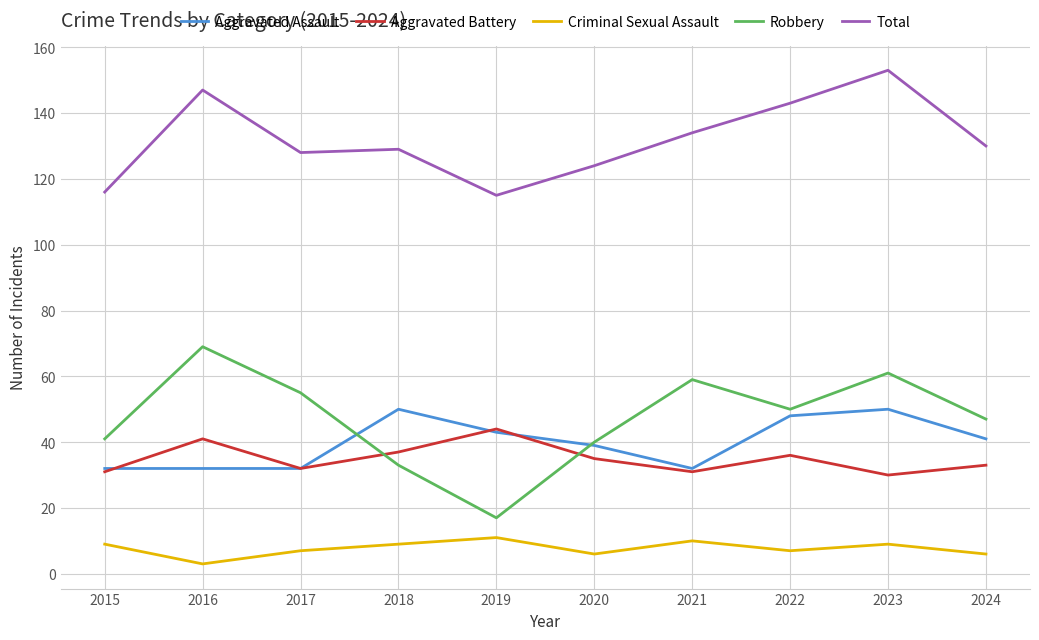

At how many categories does at least one series exceed 60?

10